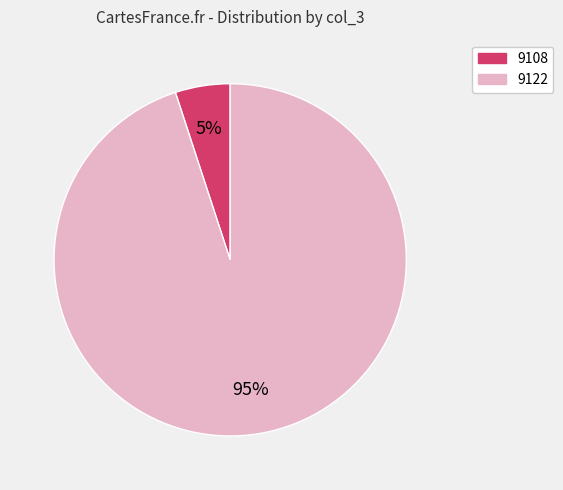

Rank the categories by value from highest to lowest.

9122, 9108